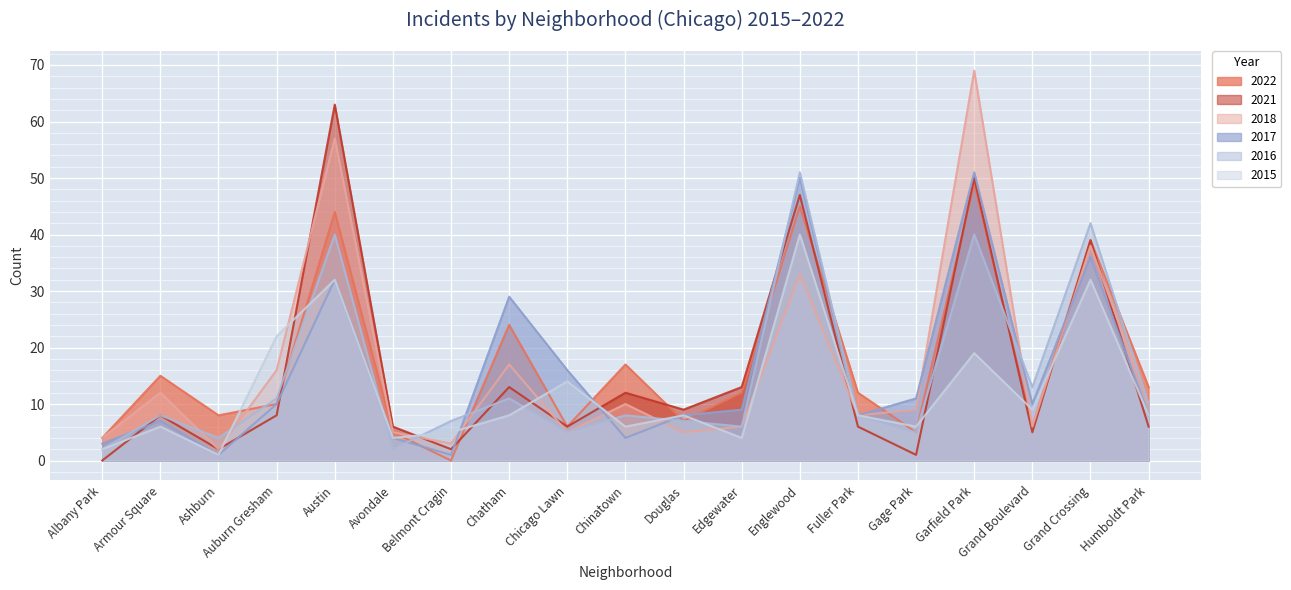

Rank the categories by 2015 value from highest to lowest.

Englewood, Austin, Grand Crossing, Auburn Gresham, Garfield Park, Chicago Lawn, Grand Boulevard, Chatham, Douglas, Fuller Park, Humboldt Park, Armour Square, Chinatown, Gage Park, Belmont Cragin, Avondale, Edgewater, Albany Park, Ashburn